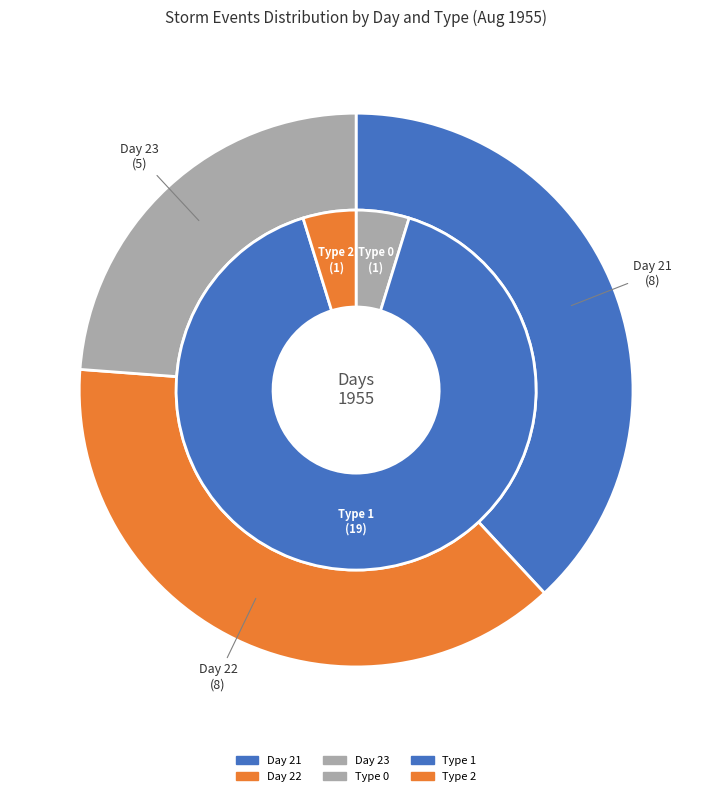

Which slice is the largest?

22